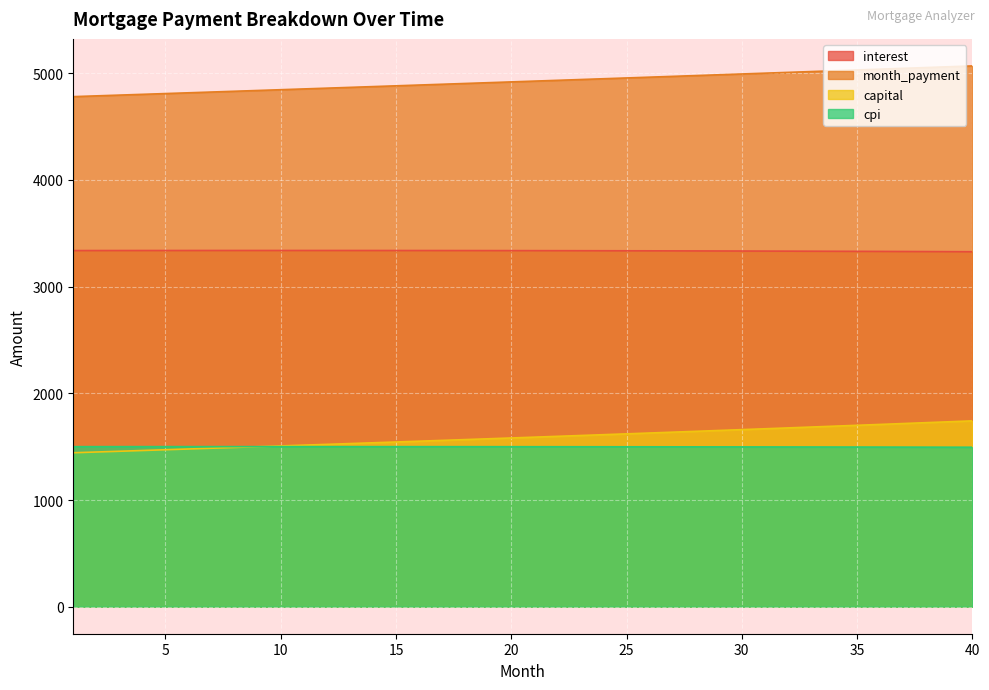

True or false: month_payment has a value of 4941.6 at 23.

True